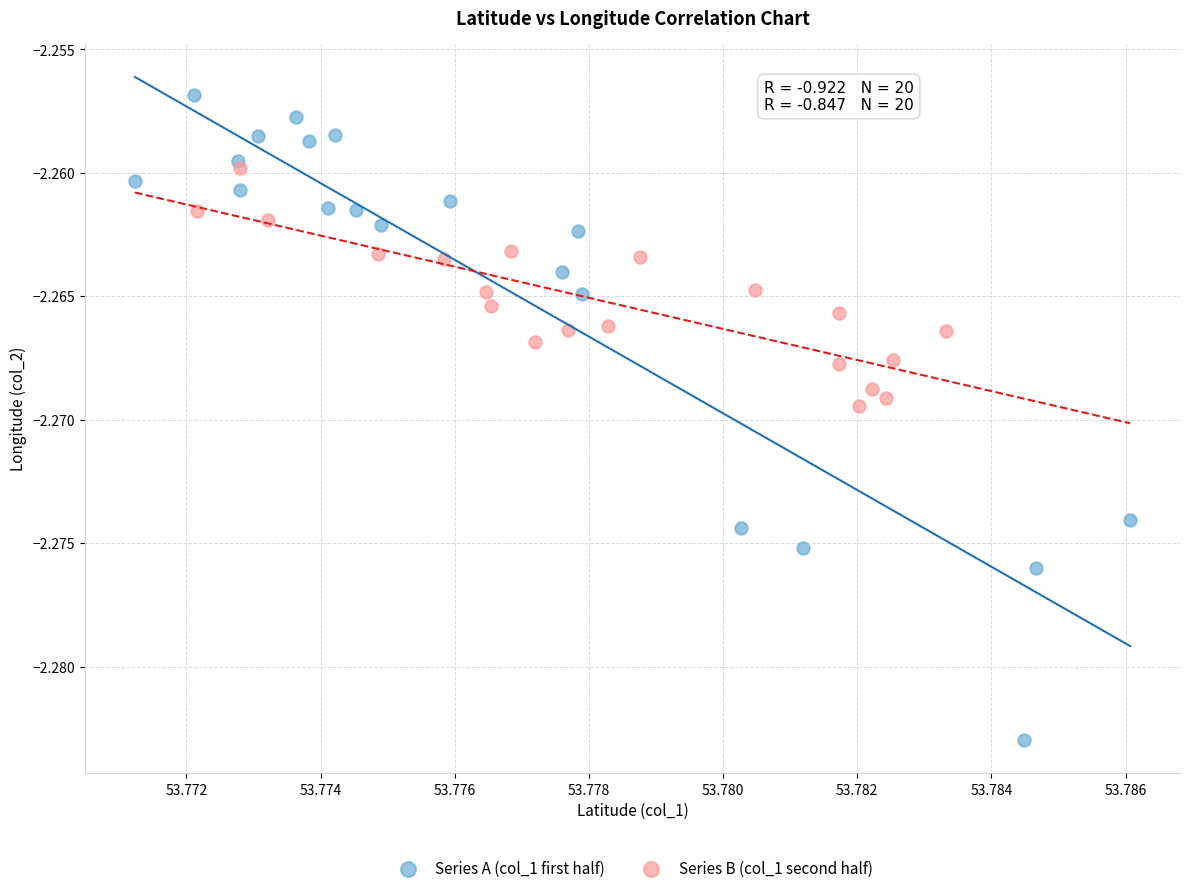

Which series contains the lowest Y value?

Series A (col_1 first half)